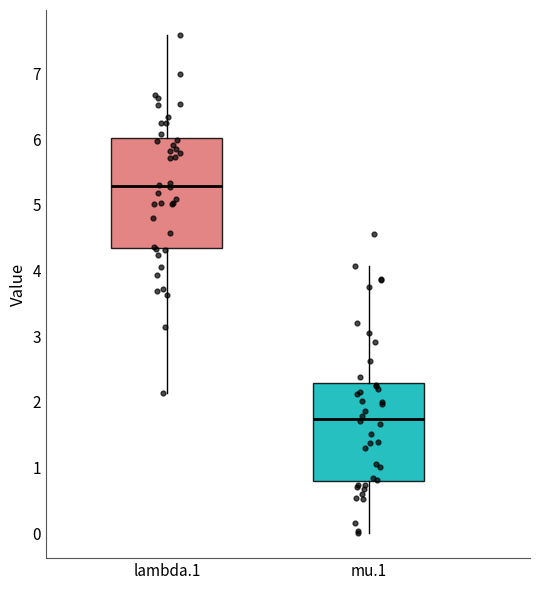

Which box has the highest median line?

lambda.1